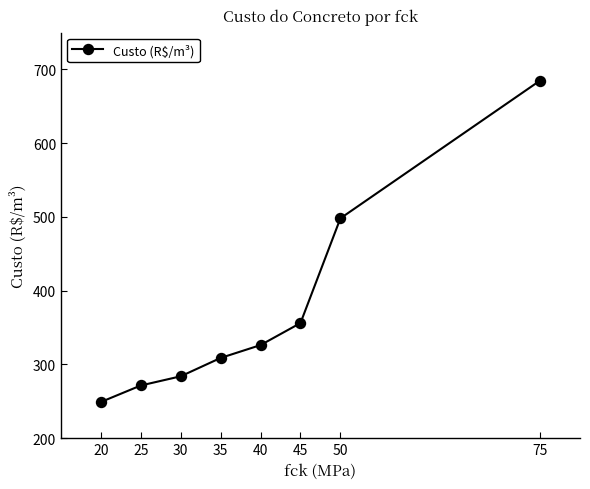

At which label does the data first exceed 326?

40